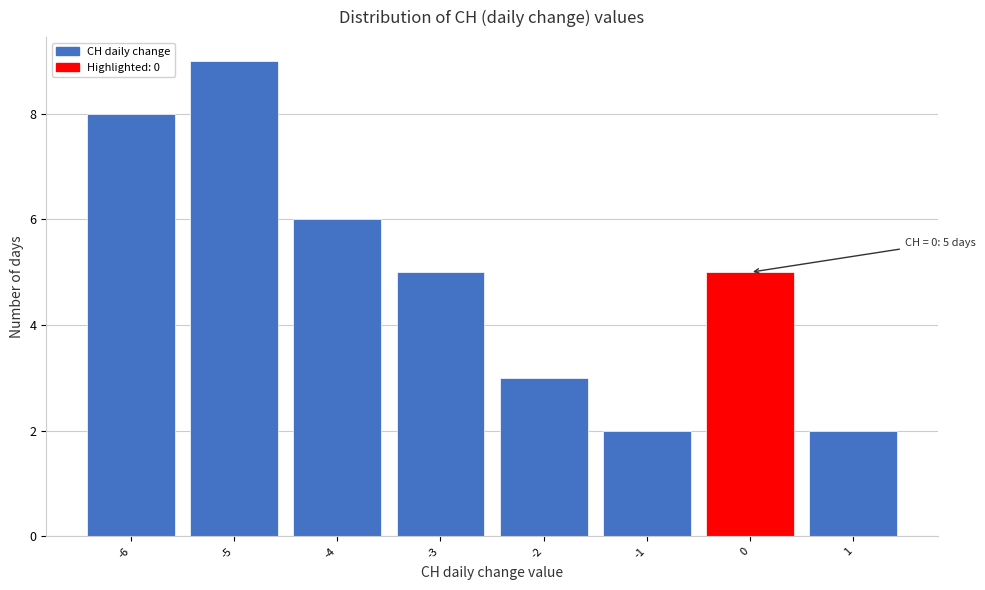

Reading right to left, transcribe all the data shown in this chart.

2	5	2	3	5	6	9	8